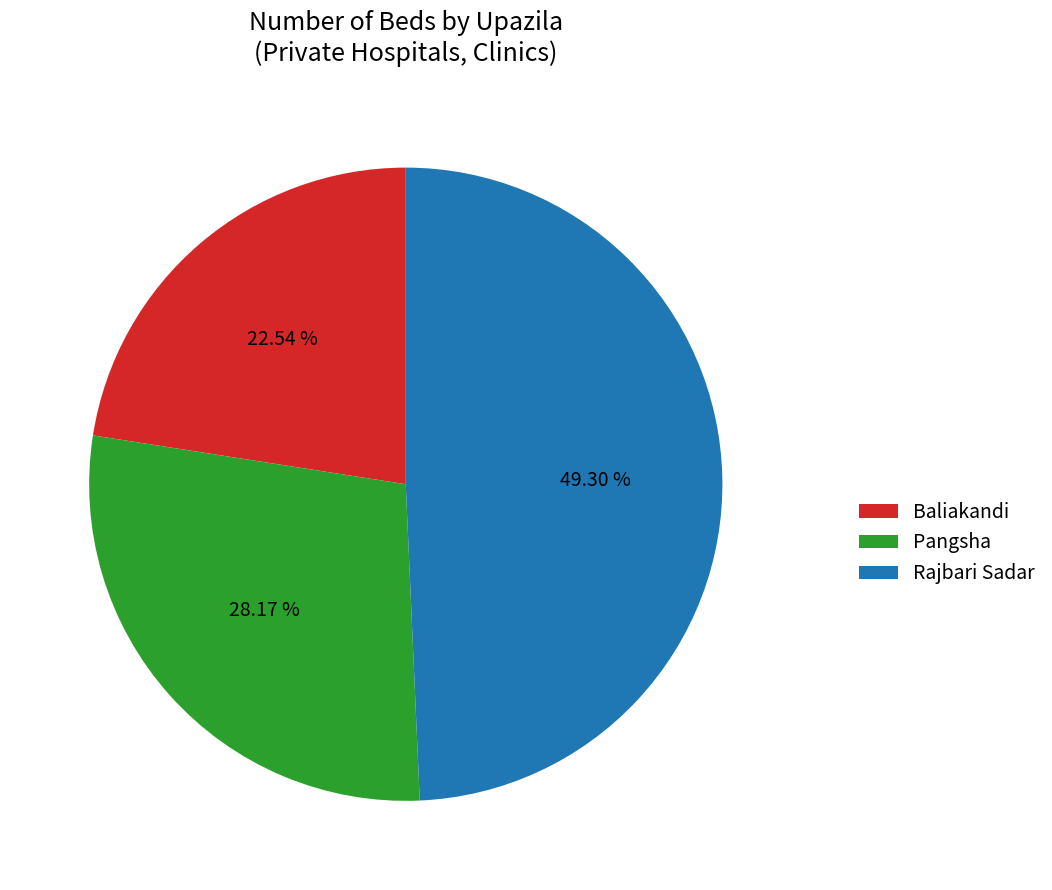

What percentage do Pangsha and Rajbari Sadar together represent?

77.5%